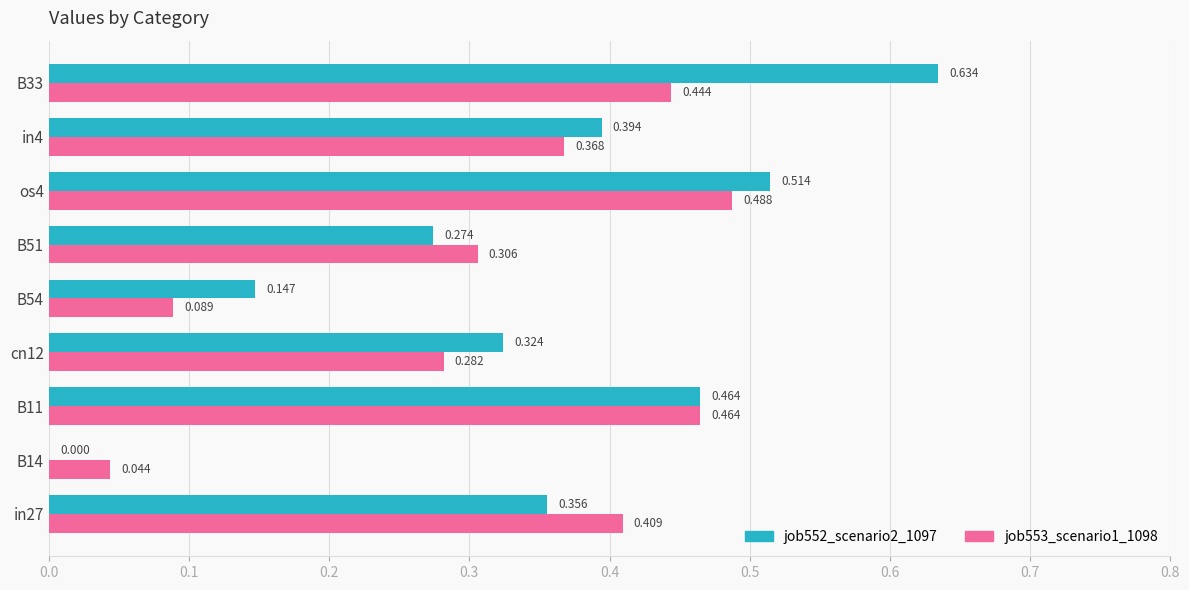

Is the value of job553_scenario1_1098 at B11 greater than the value of job552_scenario2_1097 at B14?

Yes